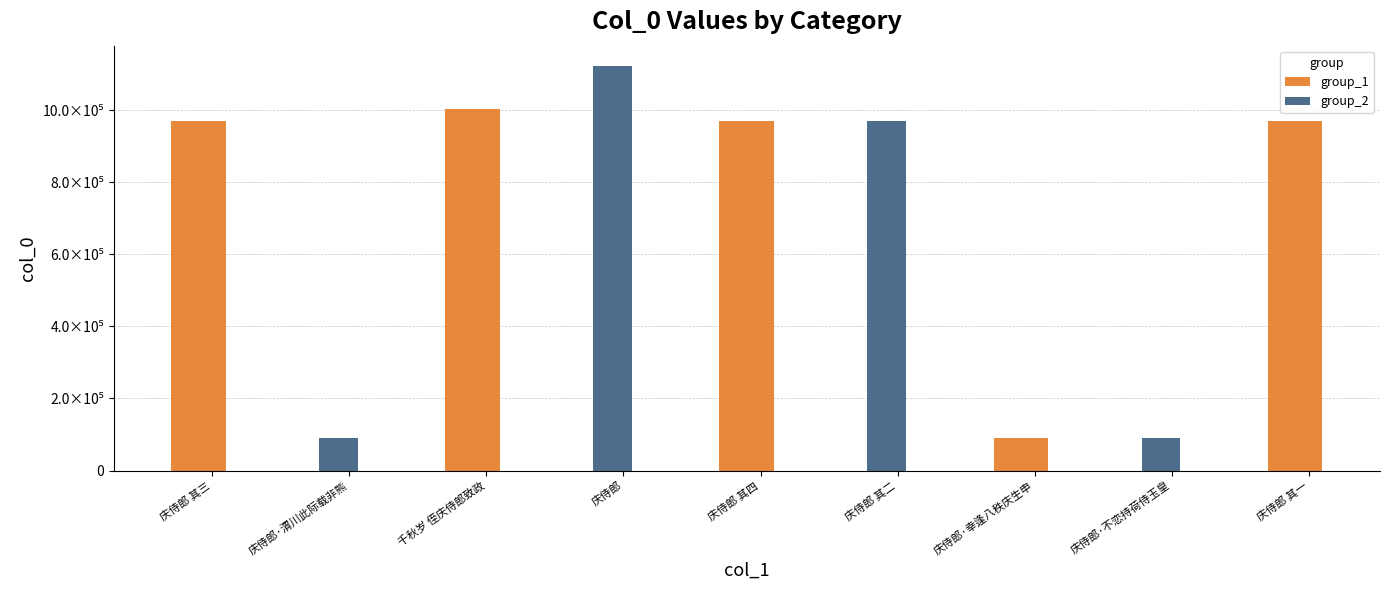

What are all the series names shown in the legend?

group_1, group_2